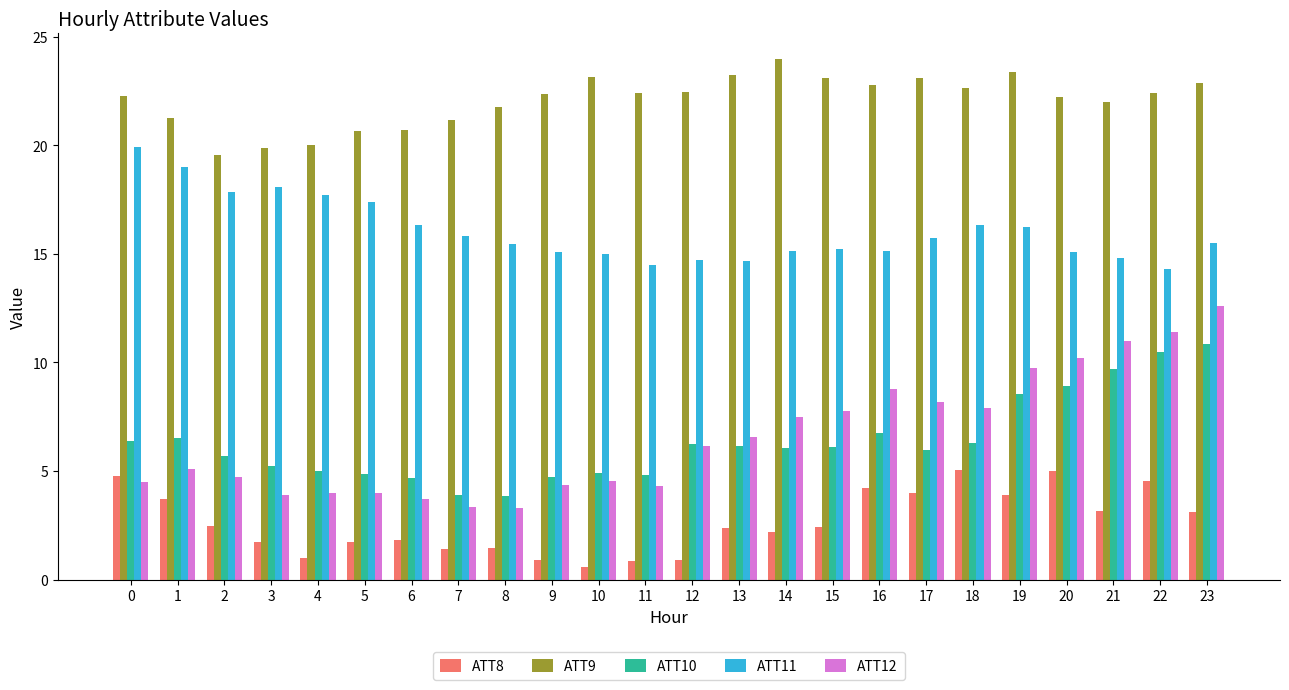

Which series has the widest spread of values?

ATT12